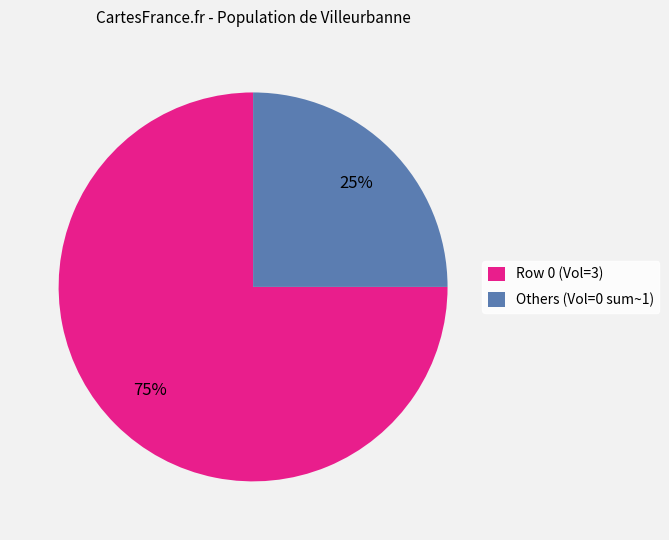

Which category has the smallest portion of the pie?

Others (Vol=0 sum~1)